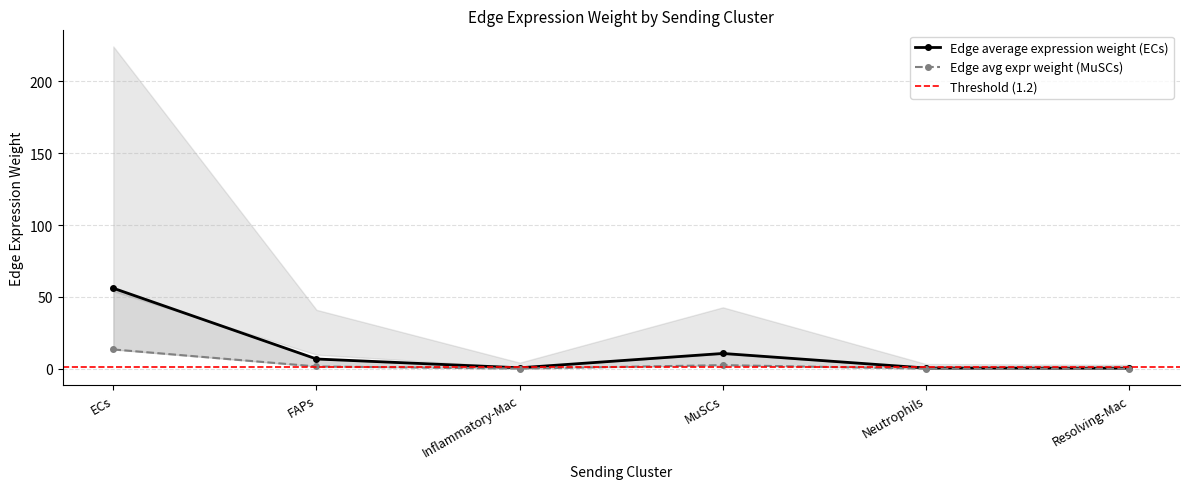

At which label does Edge average expression weight (ECs) first exceed 6?

ECs